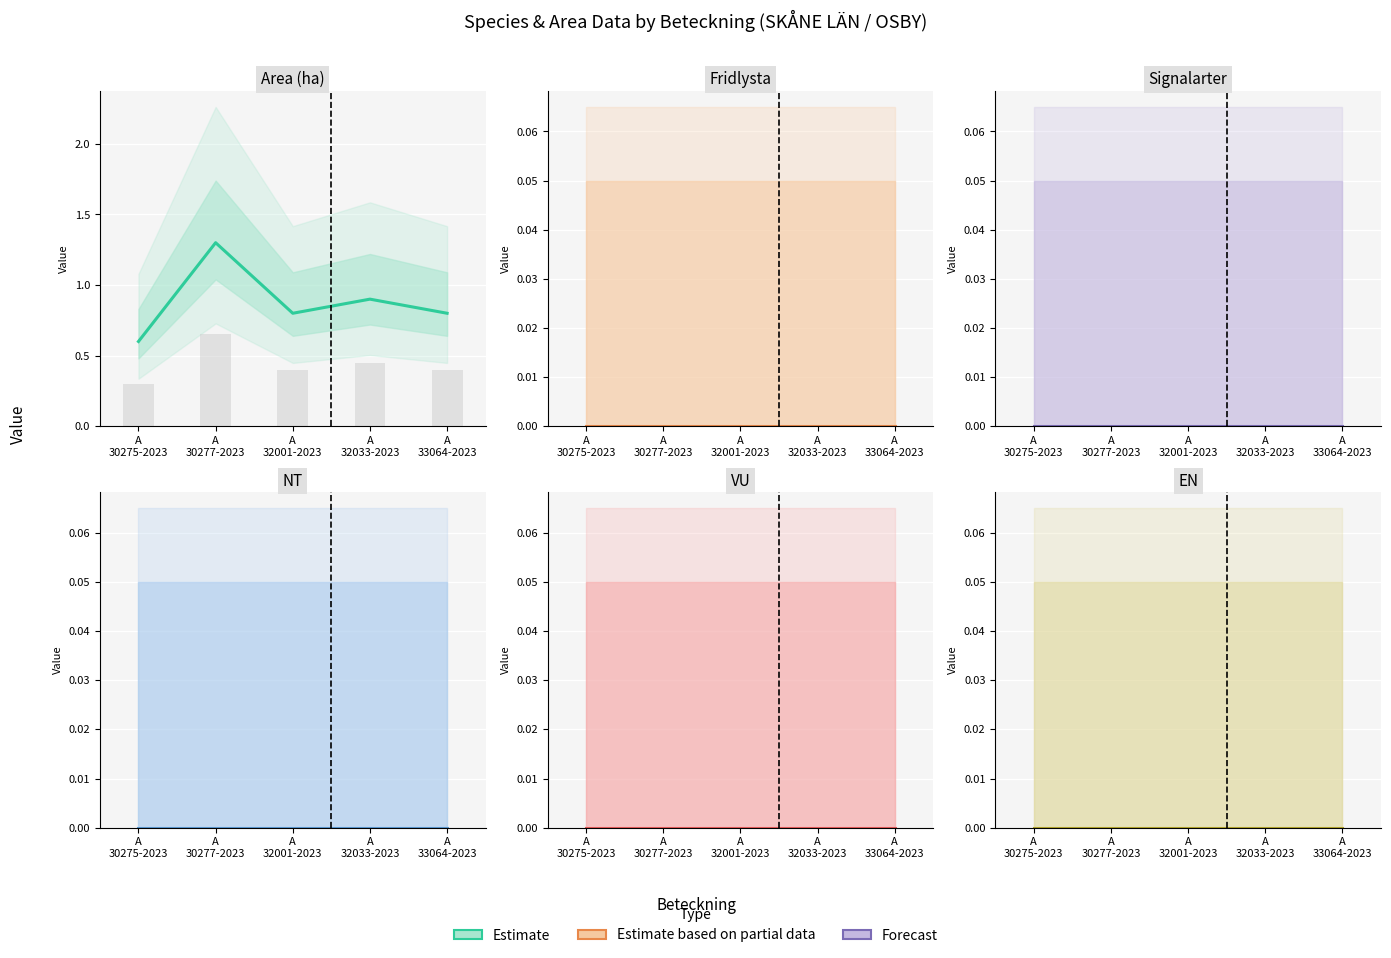

Are the bars grouped side by side (vs. stacked)?

Yes